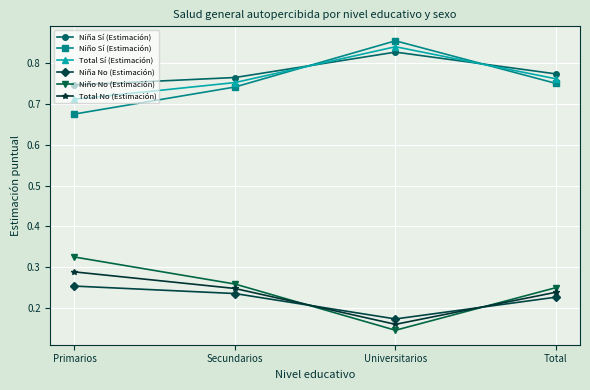

At how many categories does at least one series exceed 0?

4